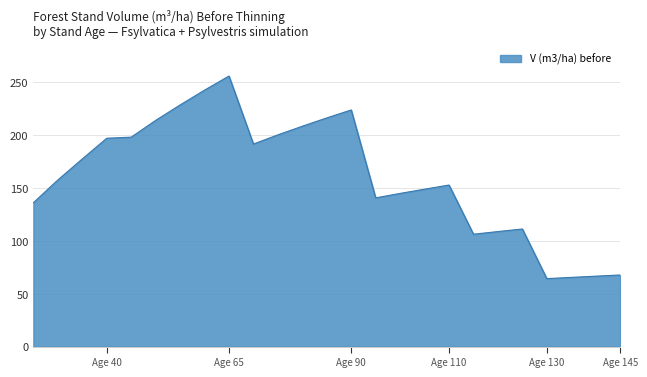

What is the maximum value shown in the chart?

256.0